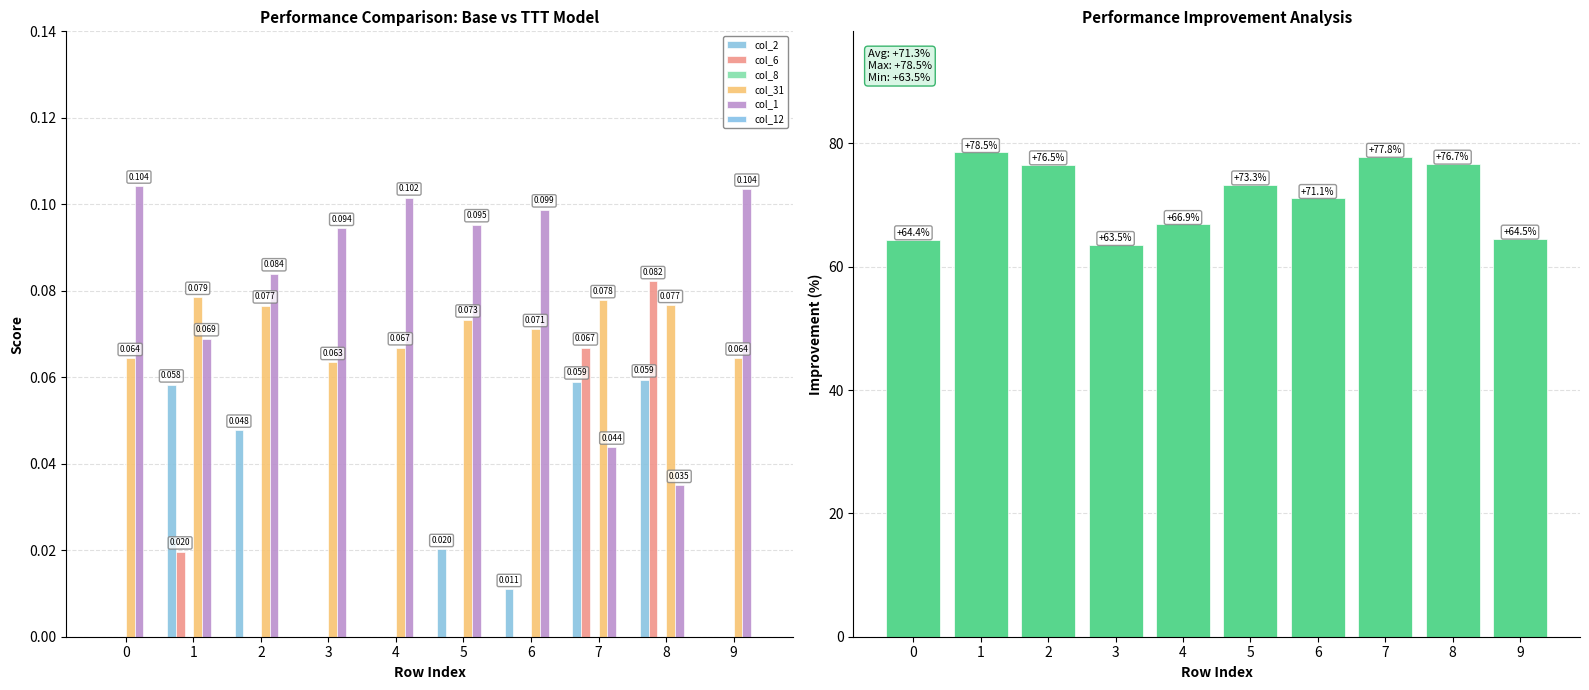

Is the value of col_6 at 0 greater than the value of col_31 at 3?

No